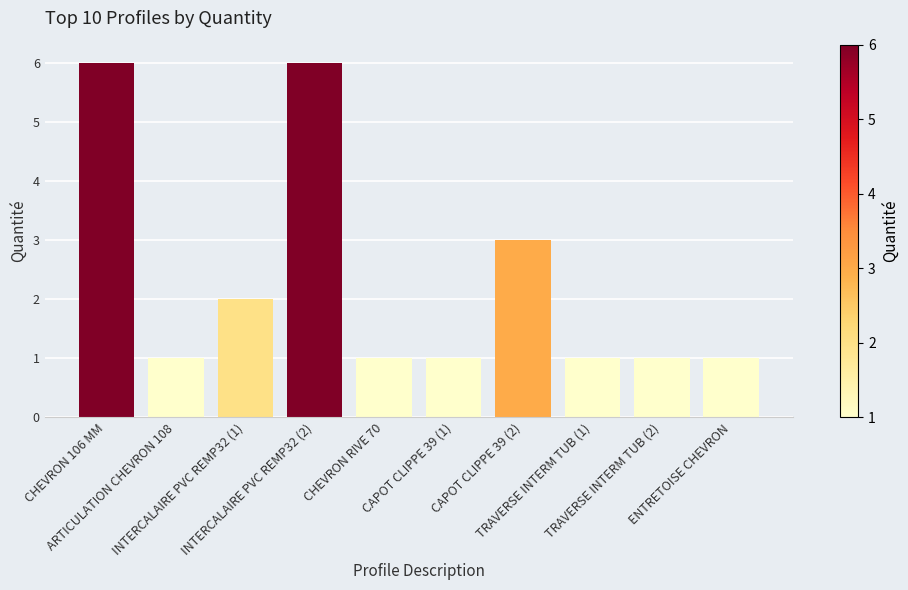

Are the bars horizontal?

No